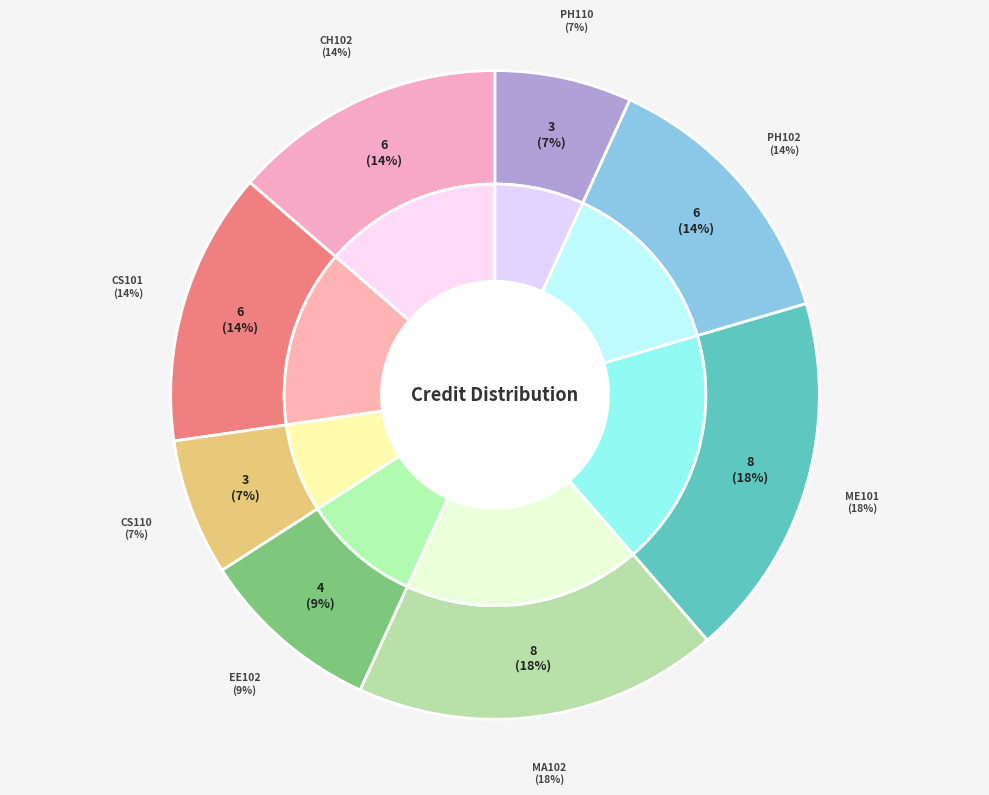

Is there any slice that represents more than half of the pie?

No